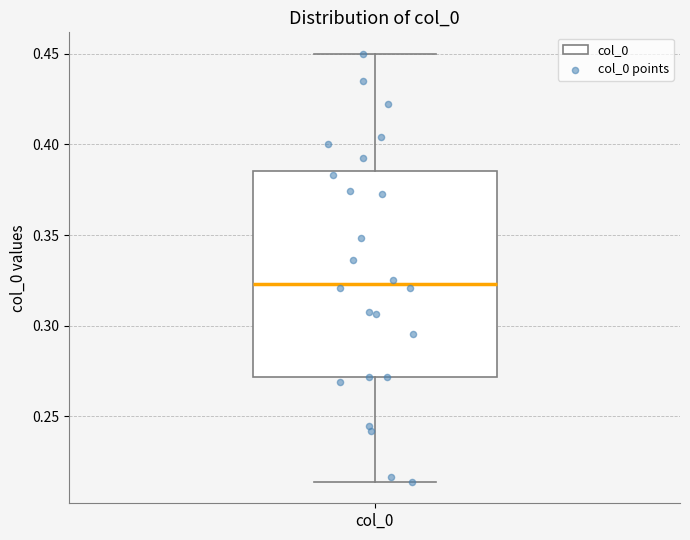

Transcribe this box plot: give where the median line is, the range the box spans, and where the two whiskers end, as read against the y-axis. The values are not printed on the chart, so give them approximately, as read against the axis.

median 0.325, box 0.270 to 0.385, whiskers 0.215 to 0.450